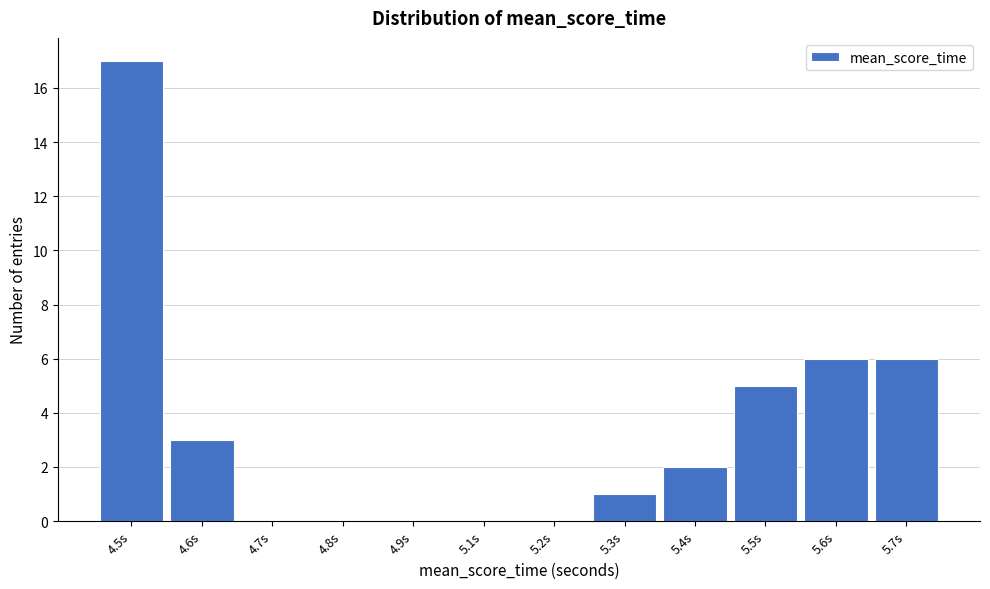

Reading right to left, list all the values displayed in this chart.

5.7s=6	5.6s=6	5.5s=5	5.4s=2	5.3s=1	5.2s=0	5.1s=0	4.9s=0	4.8s=0	4.7s=0	4.6s=3	4.5s=17